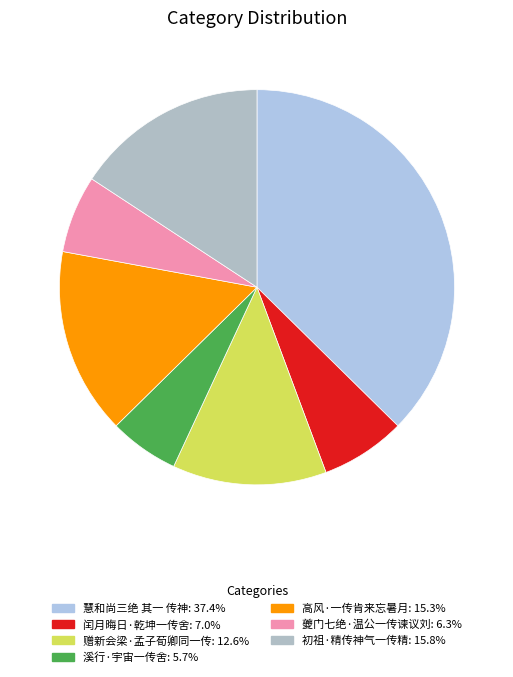

What is the largest slice in the pie chart?

慧和尚三绝 其一 传神